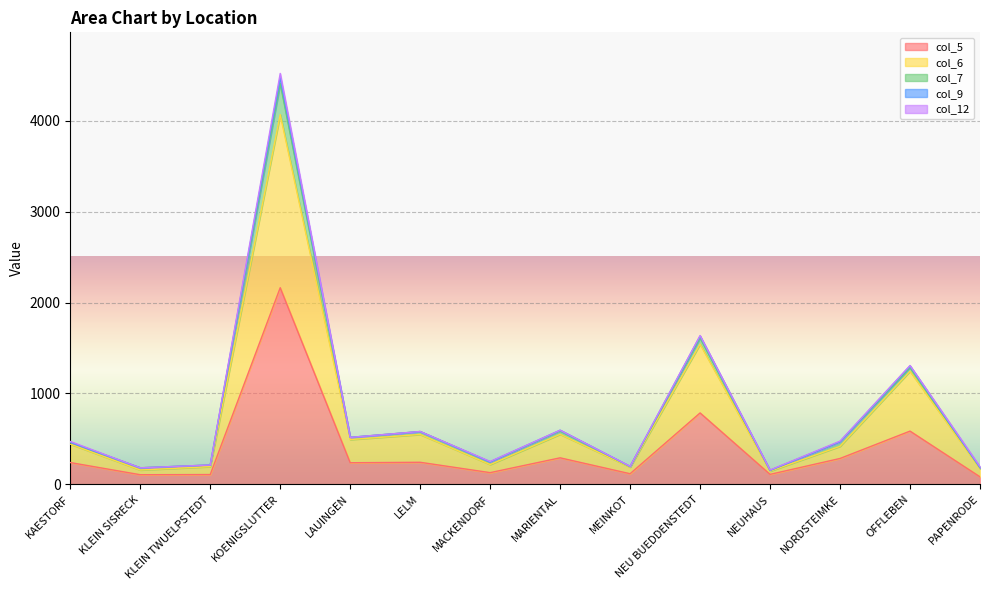

At which label is col_5 closest to 1123?

NEU BUEDDENSTEDT